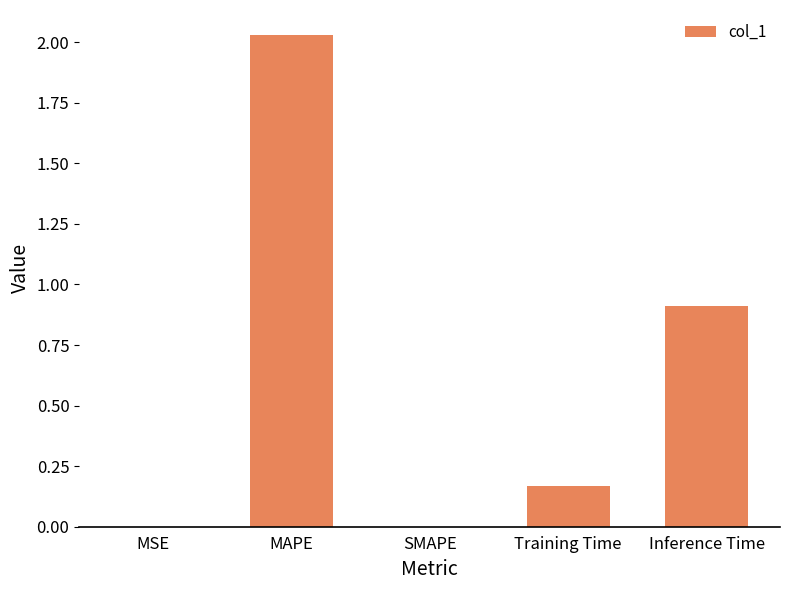

What is the sum of all values?

3.1